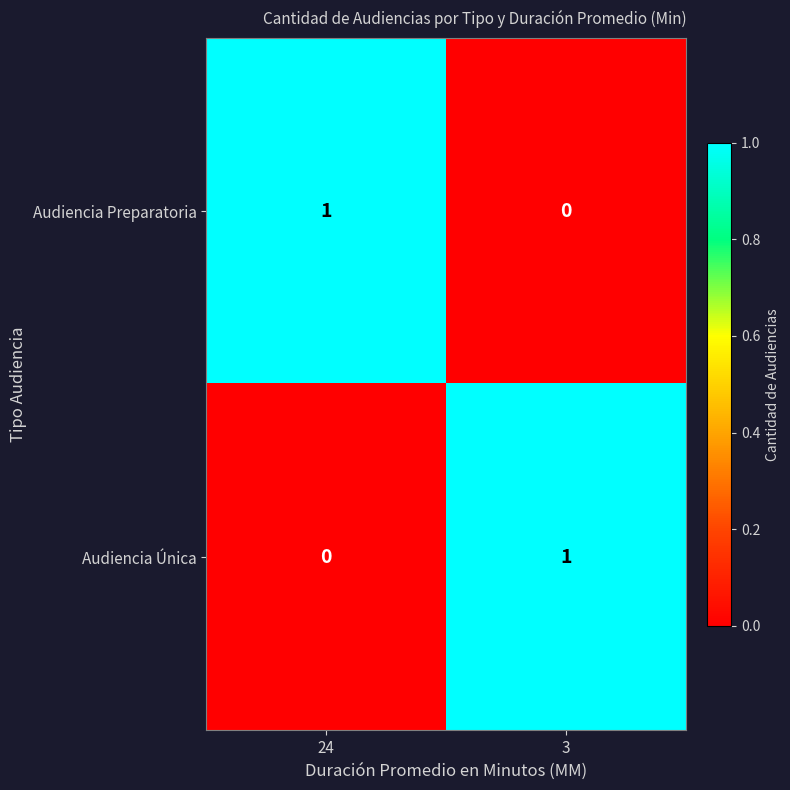

What is the total value across all series at 24?

1